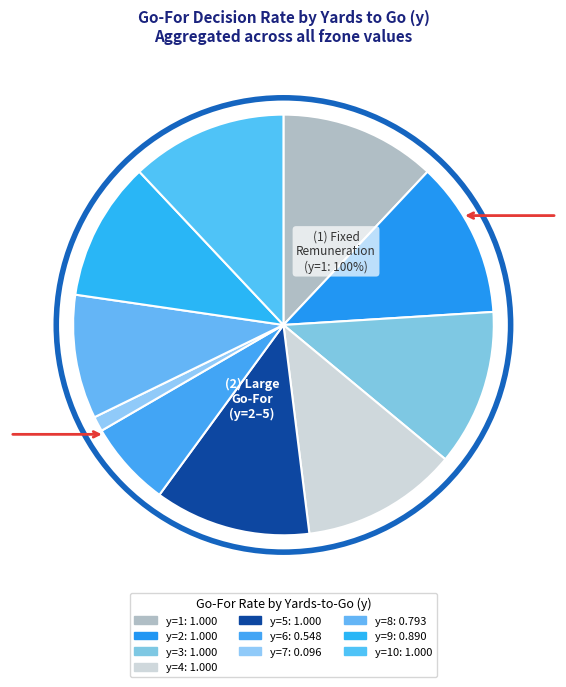

Between y=4 and y=10, which is larger?

y=4